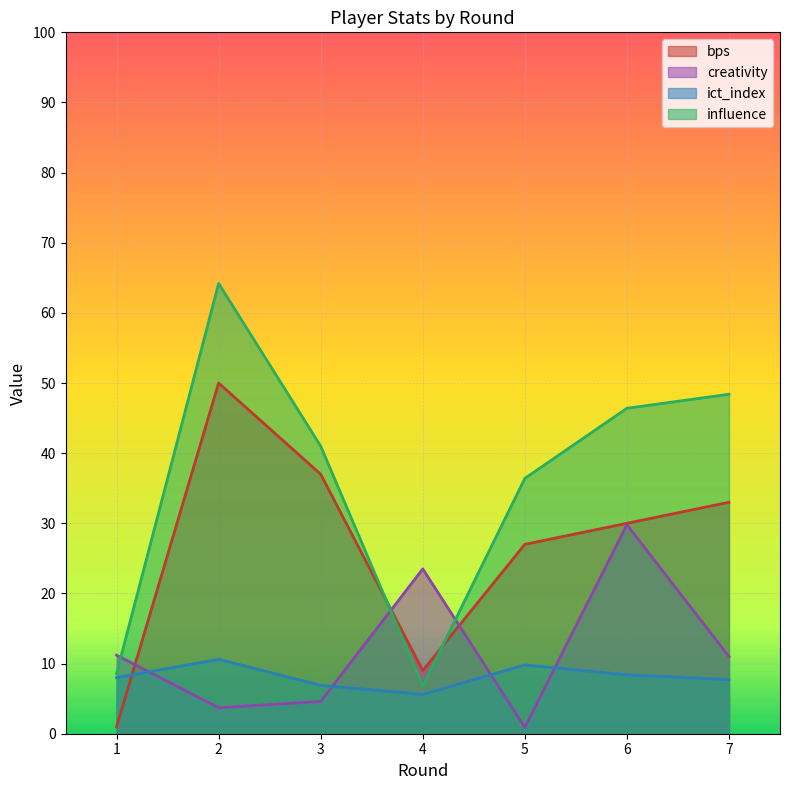

Reading right to left, what are all the values shown in this chart?

bps: 33.0	30.0	27.0	9.0	37.0	50.0	1.0
creativity: 11.0	29.8	0.9	23.5	4.6	3.7	11.2
ict_index: 7.7	8.4	9.8	5.6	6.9	10.6	8.0
influence: 48.4	46.4	36.4	6.8	41.0	64.2	8.6